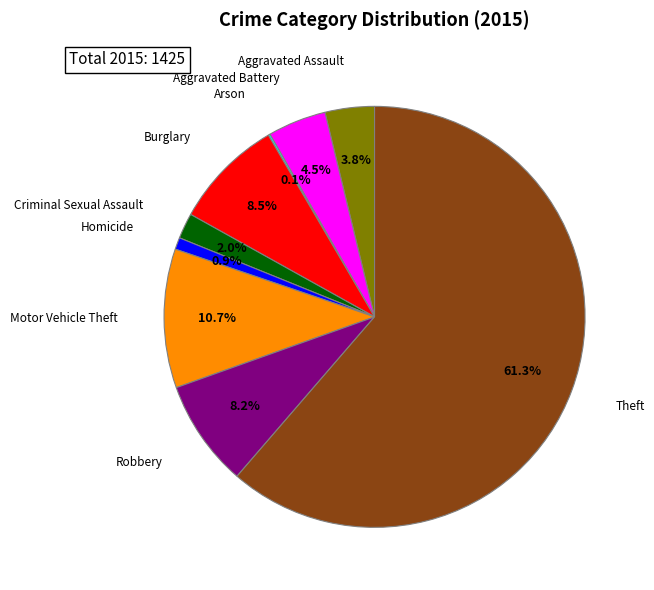

Does Theft account for over 50% of the chart?

Yes